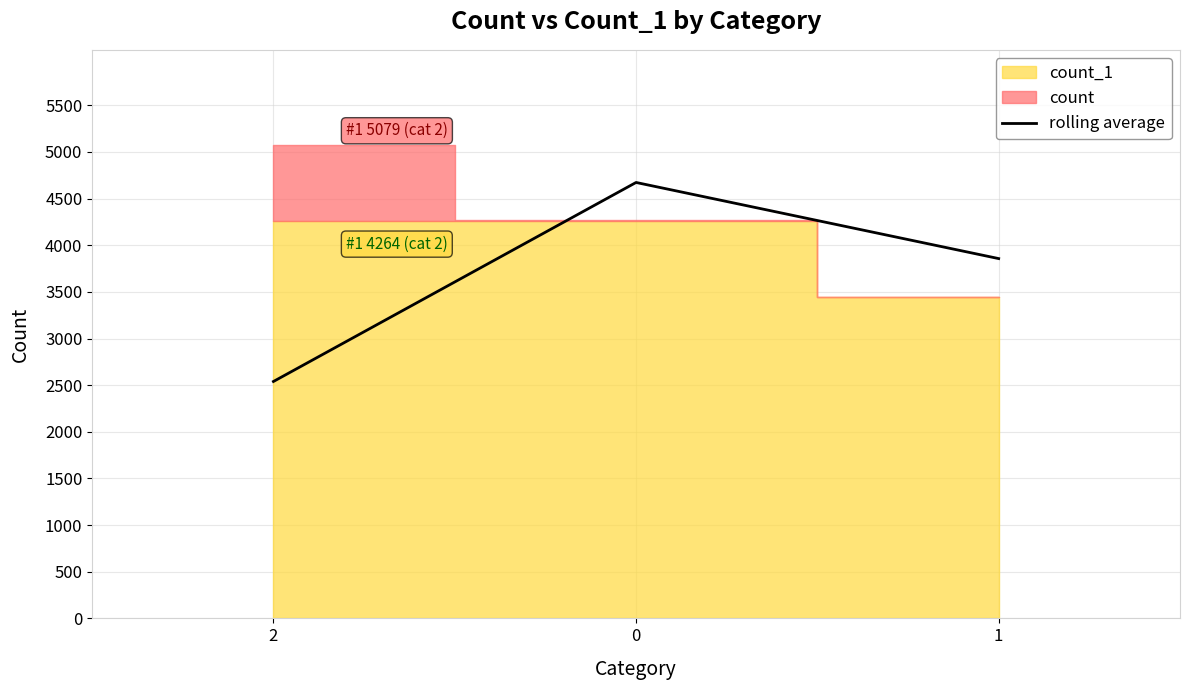

List the labels in order of value, smallest first.

2, 1, 0